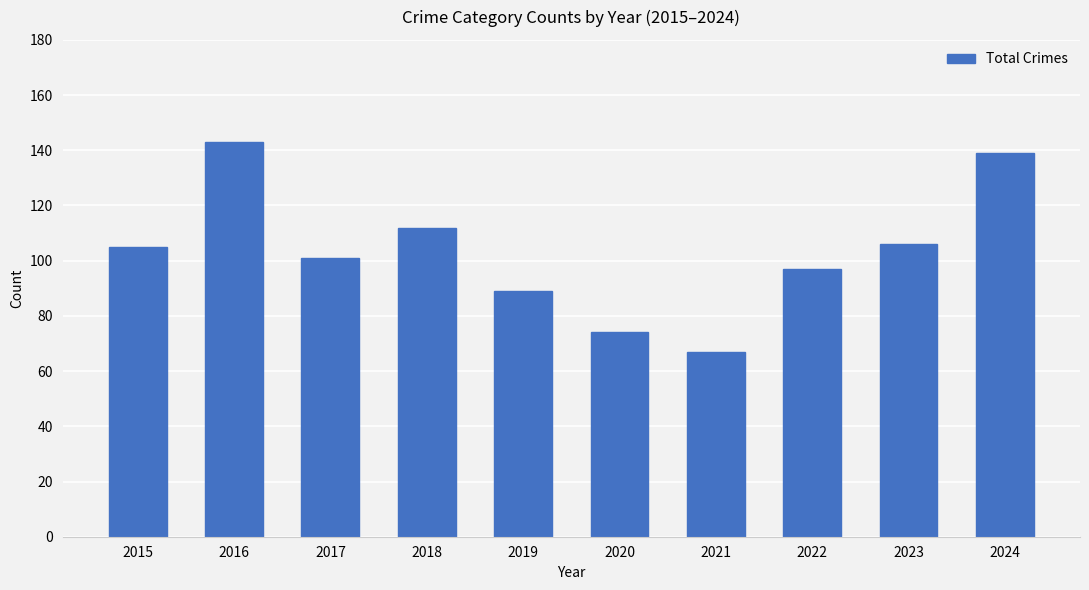

Read the value at 2023.

106